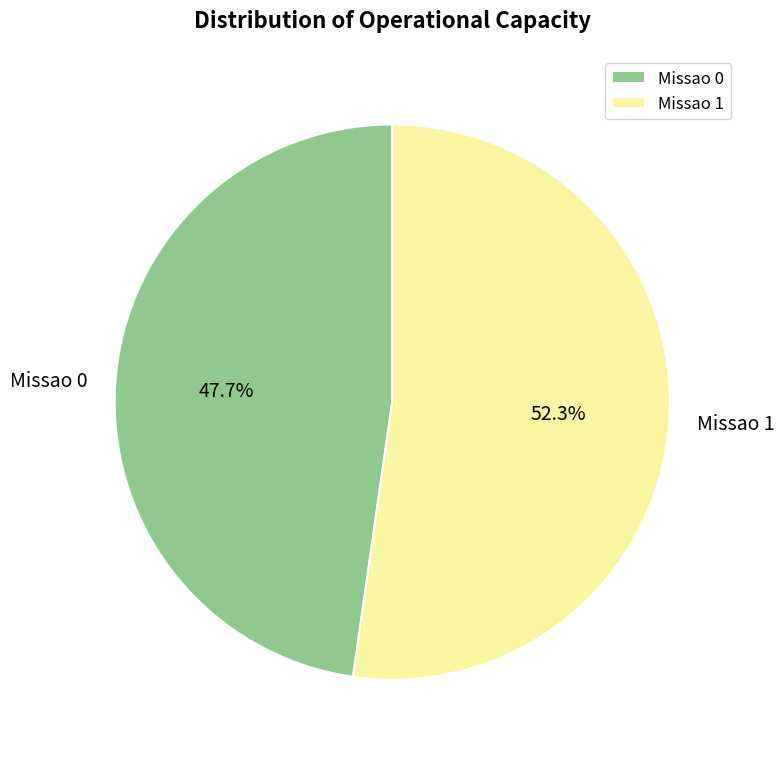

Is it true that Missao 1 is 46% of the pie?

False